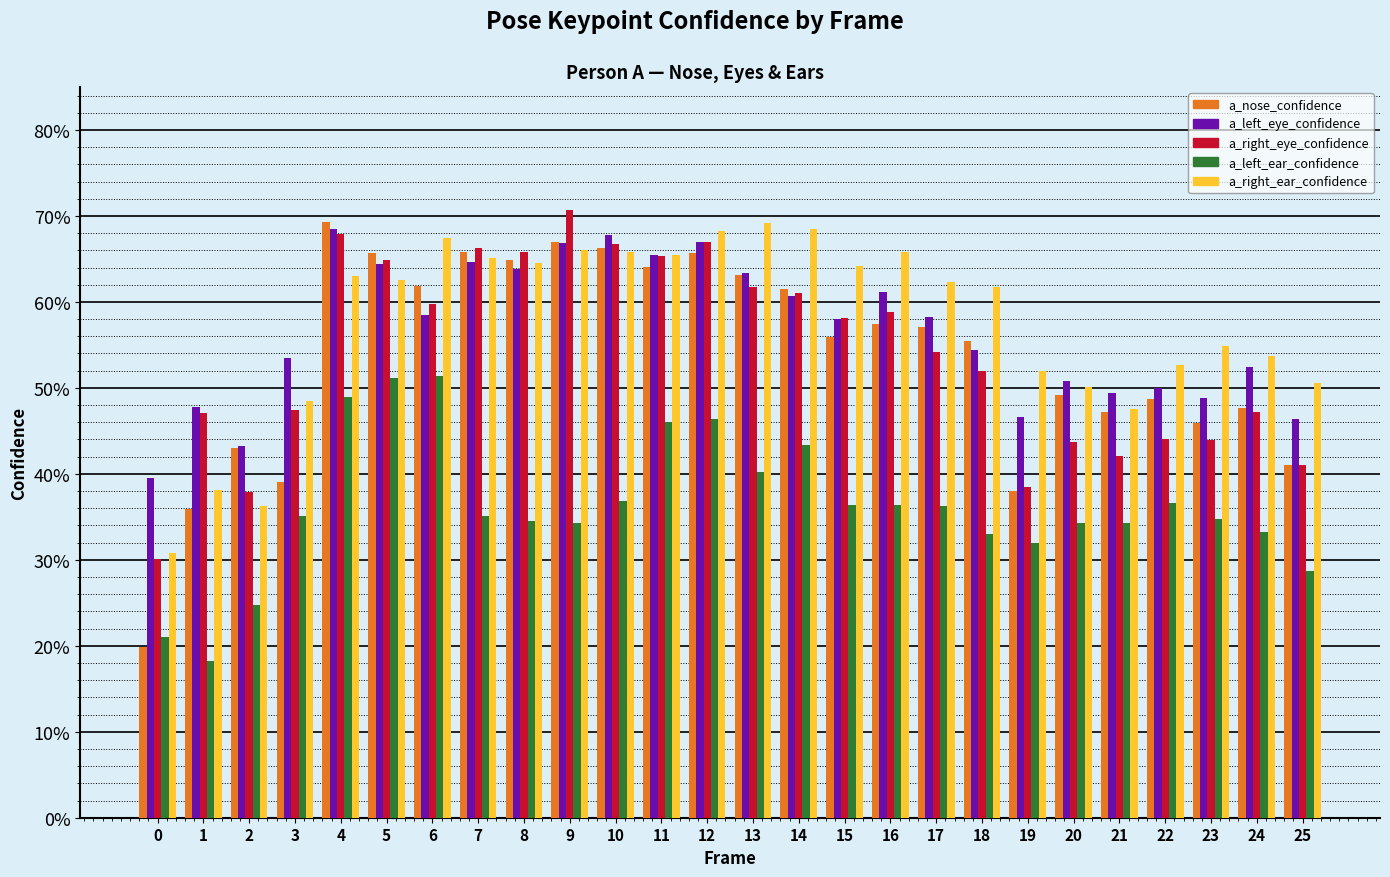

Reading right to left, extract all data points from this chart.

a_nose_confidence: 0.4	0.5	0.5	0.5	0.5	0.5	0.4	0.6	0.6	0.6	0.6	0.6	0.6	0.7	0.6	0.7	0.7	0.6	0.7	0.6	0.7	0.7	0.4	0.4	0.4	0.2
a_left_eye_confidence: 0.5	0.5	0.5	0.5	0.5	0.5	0.5	0.5	0.6	0.6	0.6	0.6	0.6	0.7	0.7	0.7	0.7	0.6	0.6	0.6	0.6	0.7	0.5	0.4	0.5	0.4
a_right_eye_confidence: 0.4	0.5	0.4	0.4	0.4	0.4	0.4	0.5	0.5	0.6	0.6	0.6	0.6	0.7	0.7	0.7	0.7	0.7	0.7	0.6	0.6	0.7	0.5	0.4	0.5	0.3
a_left_ear_confidence: 0.3	0.3	0.3	0.4	0.3	0.3	0.3	0.3	0.4	0.4	0.4	0.4	0.4	0.5	0.5	0.4	0.3	0.3	0.4	0.5	0.5	0.5	0.4	0.2	0.2	0.2
a_right_ear_confidence: 0.5	0.5	0.5	0.5	0.5	0.5	0.5	0.6	0.6	0.7	0.6	0.7	0.7	0.7	0.7	0.7	0.7	0.6	0.7	0.7	0.6	0.6	0.5	0.4	0.4	0.3